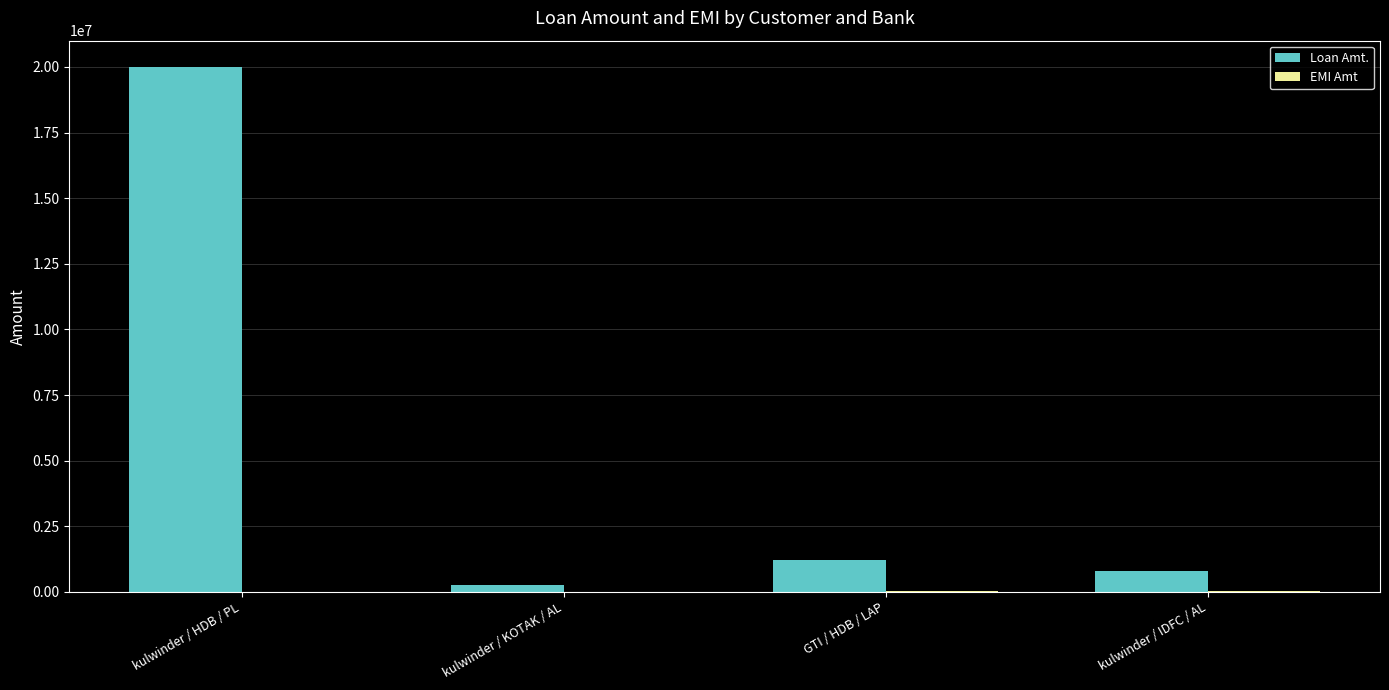

Which series has the largest total across all categories?

Loan Amt.